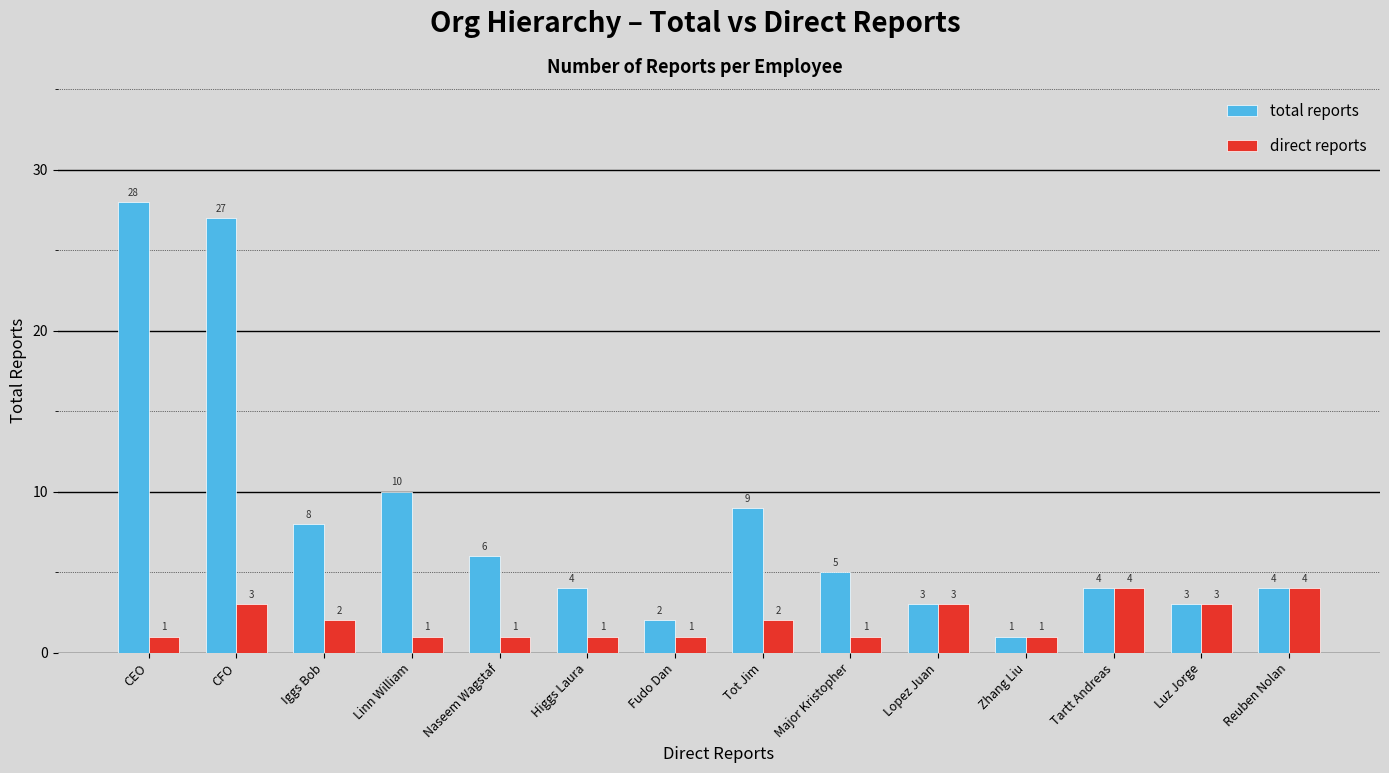

Rank the series by their maximum value, from lowest to highest.

direct reports, total reports